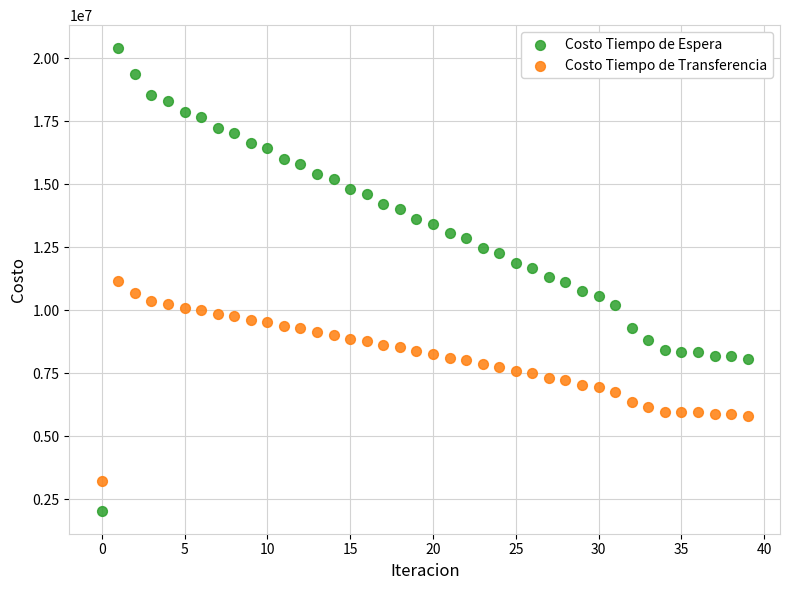

Across all data points, what is the range of Y values (max minus min)?

18364450.6